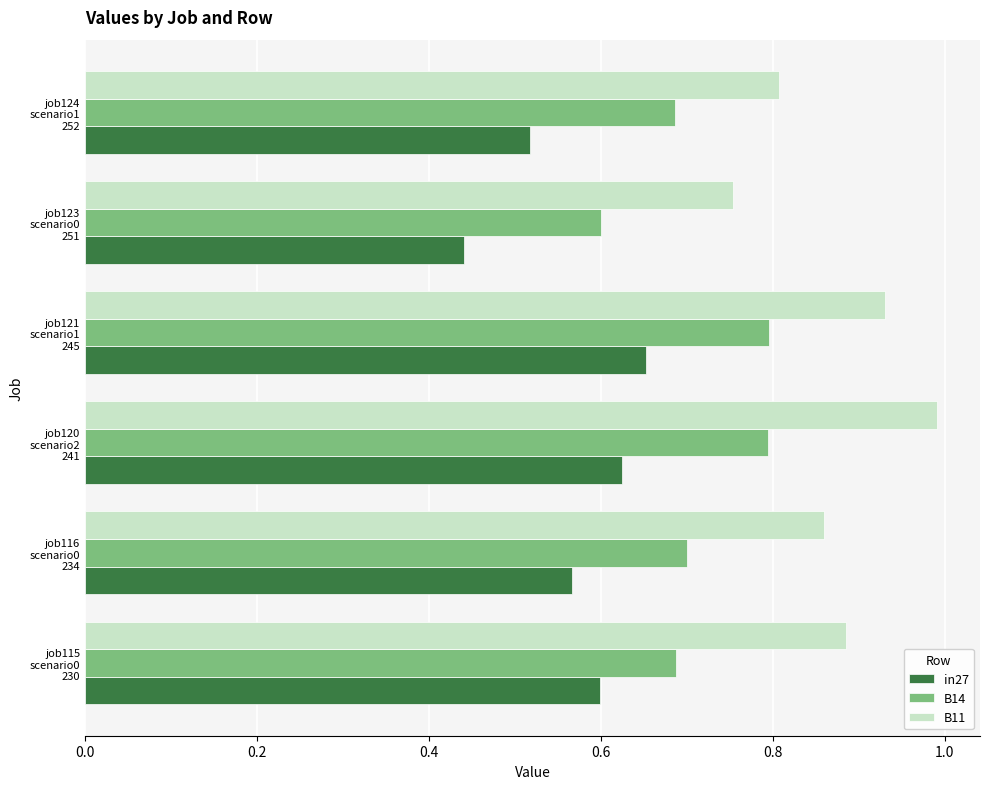

At how many categories does at least one series exceed 0?

6